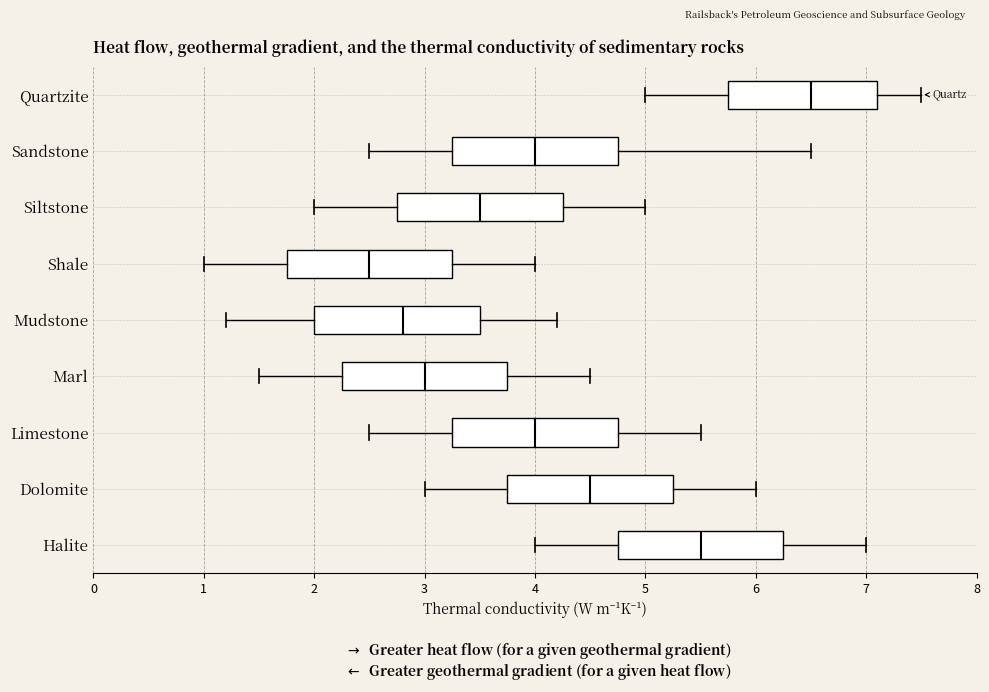

Reading bottom to top, read every box against the x-axis: the position of its median line, the range the box covers, and the ends of its whiskers. The values are not printed on the chart, so give them approximately, as read against the axis.

Halite: median 5.5, box 4.8 to 6.3, whiskers 4.0 to 7.0
Dolomite: median 4.5, box 3.8 to 5.3, whiskers 3.0 to 6.0
Limestone: median 4.0, box 3.3 to 4.8, whiskers 2.5 to 5.5
Marl: median 3.0, box 2.3 to 3.8, whiskers 1.5 to 4.5
Mudstone: median 2.8, box 2.0 to 3.5, whiskers 1.2 to 4.2
Shale: median 2.5, box 1.8 to 3.3, whiskers 1.0 to 4.0
Siltstone: median 3.5, box 2.8 to 4.3, whiskers 2.0 to 5.0
Sandstone: median 4.0, box 3.3 to 4.8, whiskers 2.5 to 6.5
Quartzite: median 6.5, box 5.8 to 7.1, whiskers 5.0 to 7.5